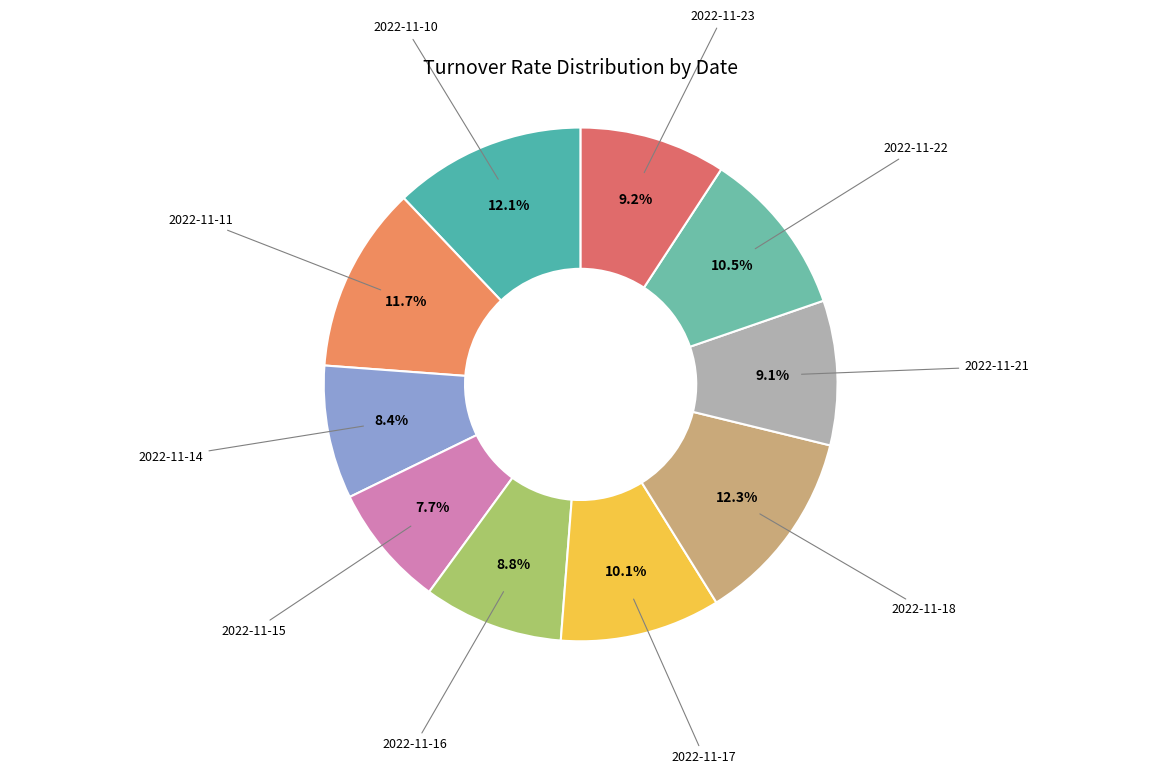

How many slices are in this pie chart?

10